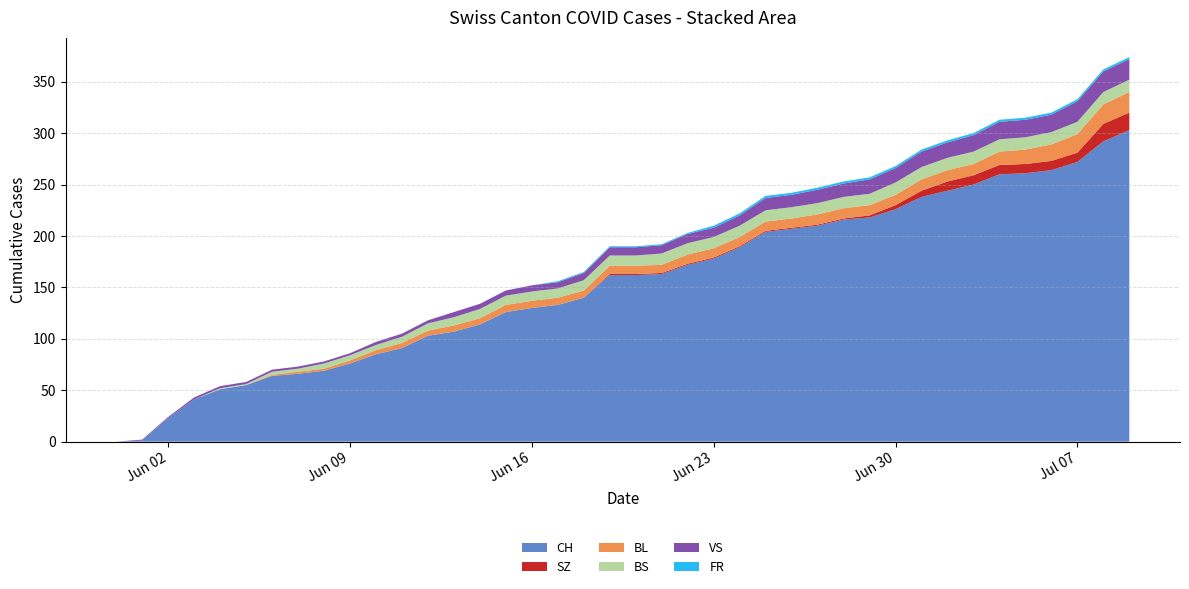

Reading left to right, extract all data points from this chart.

CH: 2020-05-31=0	2020-06-01=1	2020-06-02=23	2020-06-03=41	2020-06-04=51	2020-06-05=55	2020-06-06=64	2020-06-07=66	2020-06-08=69	2020-06-09=76	2020-06-10=85	2020-06-11=91	2020-06-12=103	2020-06-13=107	2020-06-14=114	2020-06-15=126	2020-06-16=130	2020-06-17=133	2020-06-18=140	2020-06-19=162	2020-06-20=162	2020-06-21=163	2020-06-22=172	2020-06-23=178	2020-06-24=189	2020-06-25=204	2020-06-26=207	2020-06-27=210	2020-06-28=216	2020-06-29=218	2020-06-30=226	2020-07-01=238	2020-07-02=244	2020-07-03=250	2020-07-04=260	2020-07-05=261	2020-07-06=264	2020-07-07=272	2020-07-08=292	2020-07-09=303
SZ: 2020-05-31=0	2020-06-01=0	2020-06-02=0	2020-06-03=0	2020-06-04=0	2020-06-05=0	2020-06-06=0	2020-06-07=0	2020-06-08=0	2020-06-09=0	2020-06-10=0	2020-06-11=0	2020-06-12=0	2020-06-13=0	2020-06-14=0	2020-06-15=0	2020-06-16=0	2020-06-17=0	2020-06-18=0	2020-06-19=1	2020-06-20=1	2020-06-21=1	2020-06-22=1	2020-06-23=1	2020-06-24=1	2020-06-25=1	2020-06-26=1	2020-06-27=1	2020-06-28=1	2020-06-29=2	2020-06-30=4	2020-07-01=6	2020-07-02=9	2020-07-03=9	2020-07-04=9	2020-07-05=9	2020-07-06=9	2020-07-07=9	2020-07-08=17	2020-07-09=17
BL: 2020-05-31=0	2020-06-01=0	2020-06-02=0	2020-06-03=0	2020-06-04=0	2020-06-05=0	2020-06-06=1	2020-06-07=2	2020-06-08=2	2020-06-09=3	2020-06-10=4	2020-06-11=5	2020-06-12=5	2020-06-13=6	2020-06-14=6	2020-06-15=7	2020-06-16=7	2020-06-17=7	2020-06-18=7	2020-06-19=8	2020-06-20=8	2020-06-21=8	2020-06-22=9	2020-06-23=9	2020-06-24=9	2020-06-25=9	2020-06-26=9	2020-06-27=10	2020-06-28=10	2020-06-29=10	2020-06-30=10	2020-07-01=11	2020-07-02=11	2020-07-03=11	2020-07-04=13	2020-07-05=14	2020-07-06=16	2020-07-07=18	2020-07-08=19	2020-07-09=20
BS: 2020-05-31=0	2020-06-01=0	2020-06-02=0	2020-06-03=0	2020-06-04=1	2020-06-05=1	2020-06-06=3	2020-06-07=3	2020-06-08=5	2020-06-09=5	2020-06-10=5	2020-06-11=6	2020-06-12=7	2020-06-13=8	2020-06-14=9	2020-06-15=9	2020-06-16=9	2020-06-17=9	2020-06-18=10	2020-06-19=10	2020-06-20=10	2020-06-21=11	2020-06-22=11	2020-06-23=11	2020-06-24=11	2020-06-25=11	2020-06-26=11	2020-06-27=11	2020-06-28=11	2020-06-29=11	2020-06-30=12	2020-07-01=12	2020-07-02=12	2020-07-03=12	2020-07-04=12	2020-07-05=12	2020-07-06=12	2020-07-07=12	2020-07-08=12	2020-07-09=12
VS: 2020-05-31=0	2020-06-01=1	2020-06-02=1	2020-06-03=2	2020-06-04=2	2020-06-05=2	2020-06-06=2	2020-06-07=2	2020-06-08=2	2020-06-09=2	2020-06-10=3	2020-06-11=3	2020-06-12=3	2020-06-13=5	2020-06-14=5	2020-06-15=5	2020-06-16=6	2020-06-17=6	2020-06-18=7	2020-06-19=8	2020-06-20=8	2020-06-21=8	2020-06-22=9	2020-06-23=9	2020-06-24=10	2020-06-25=12	2020-06-26=12	2020-06-27=13	2020-06-28=13	2020-06-29=14	2020-06-30=14	2020-07-01=15	2020-07-02=15	2020-07-03=16	2020-07-04=17	2020-07-05=17	2020-07-06=17	2020-07-07=20	2020-07-08=20	2020-07-09=20
FR: 2020-05-31=0	2020-06-01=0	2020-06-02=0	2020-06-03=0	2020-06-04=0	2020-06-05=0	2020-06-06=0	2020-06-07=0	2020-06-08=0	2020-06-09=0	2020-06-10=0	2020-06-11=0	2020-06-12=0	2020-06-13=0	2020-06-14=0	2020-06-15=0	2020-06-16=0	2020-06-17=1	2020-06-18=1	2020-06-19=1	2020-06-20=1	2020-06-21=1	2020-06-22=1	2020-06-23=2	2020-06-24=2	2020-06-25=2	2020-06-26=2	2020-06-27=2	2020-06-28=2	2020-06-29=2	2020-06-30=2	2020-07-01=2	2020-07-02=2	2020-07-03=2	2020-07-04=2	2020-07-05=2	2020-07-06=2	2020-07-07=2	2020-07-08=2	2020-07-09=2